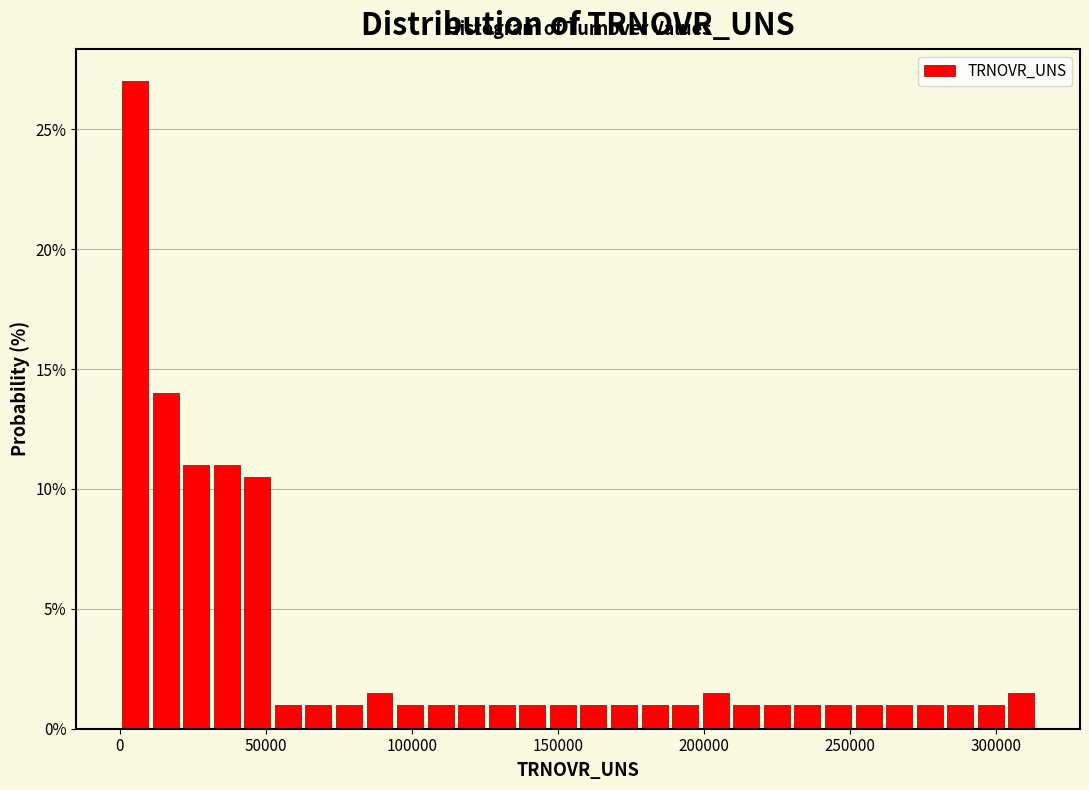

Around what value on the x-axis is the tallest bar? Give the approximate position of its centre, as read against the axis.

5000